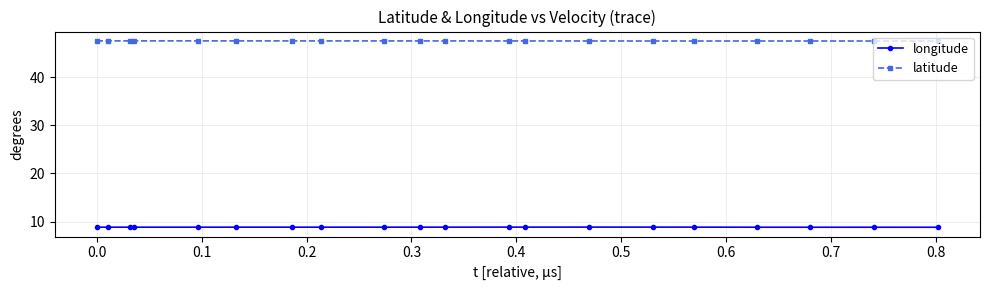

What is the maximum value for latitude?

47.5